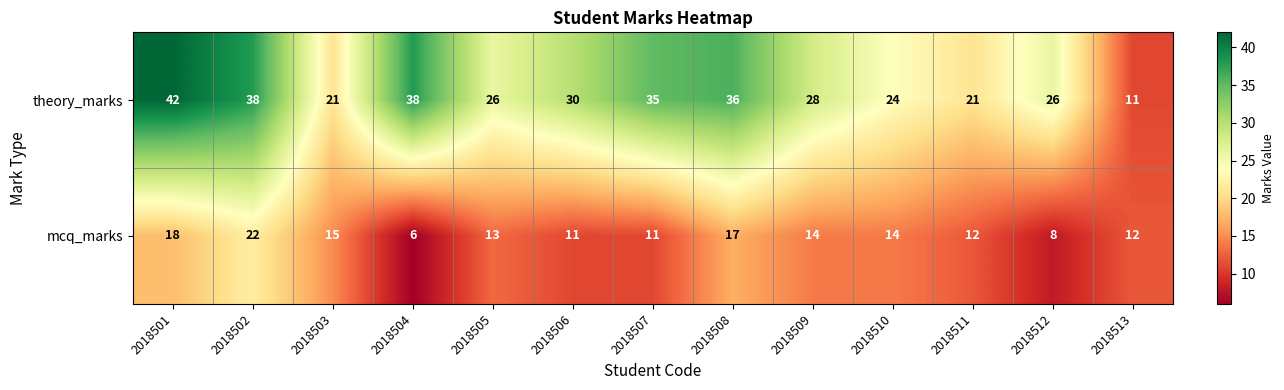

The value of mcq_marks at 2018513 is 12. True or false?

True